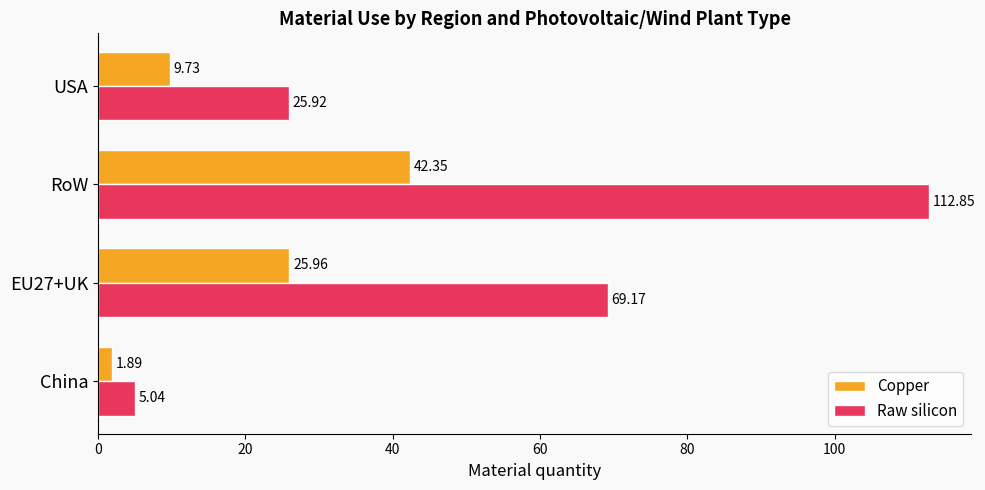

List the series in order of their overall mean, highest first.

Raw silicon, Copper